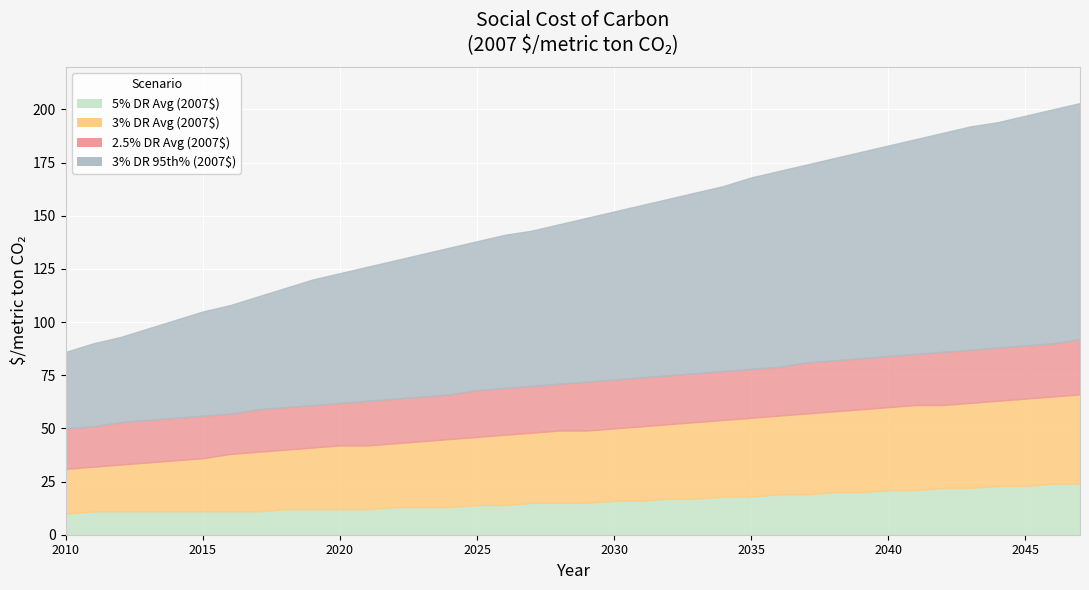

Which series has the widest spread of values?

3% DR 95th% (2007$)